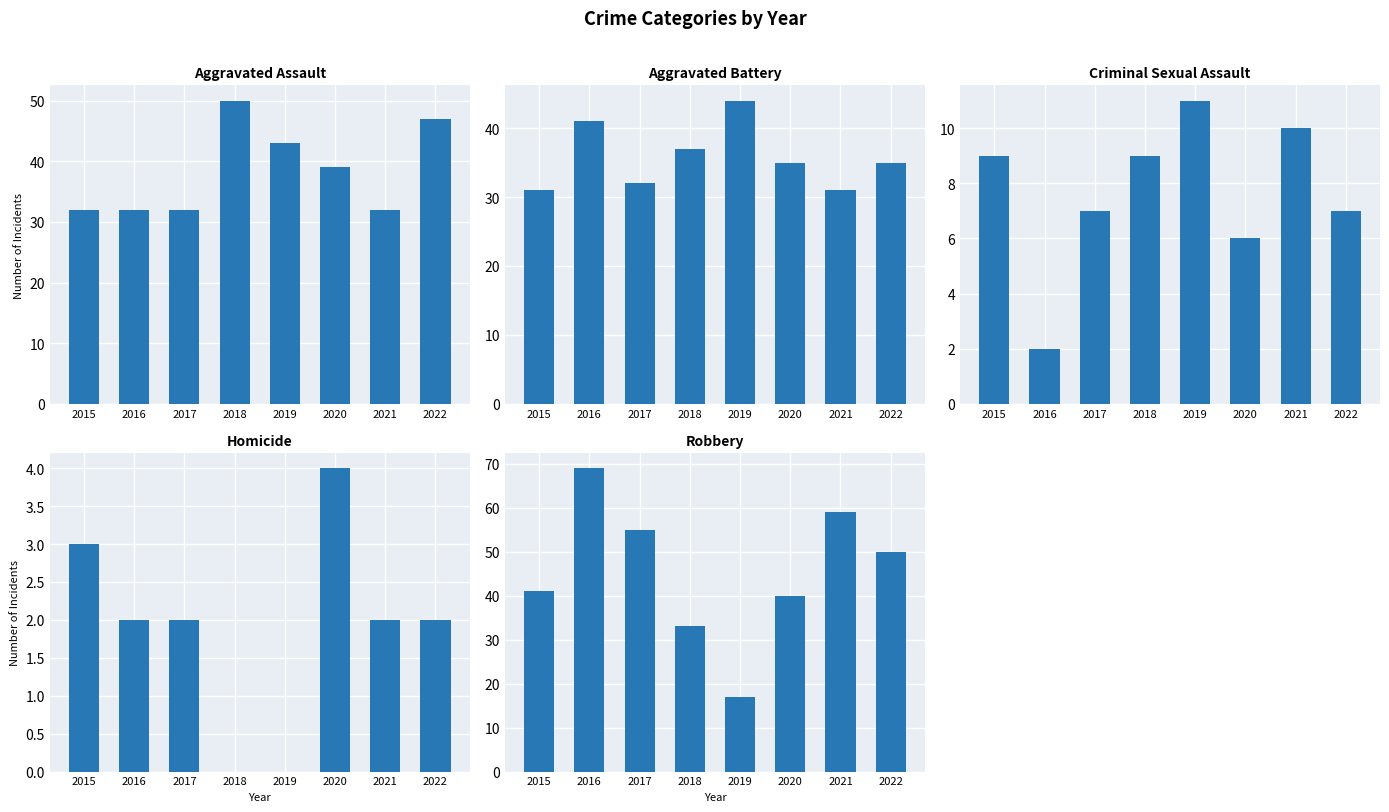

At which category is the sum across all series the highest?

2016